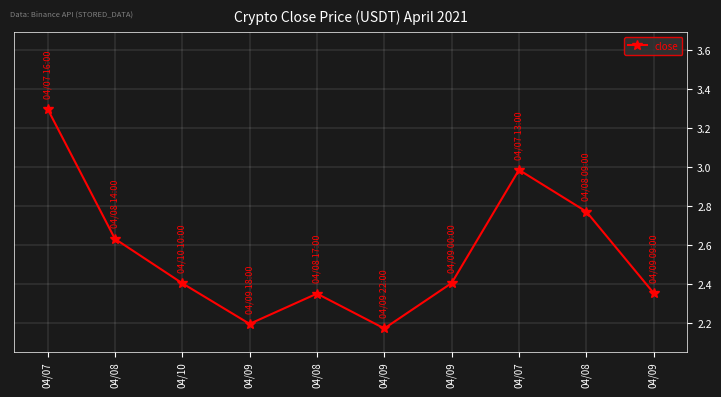

What is the average value?

2.6